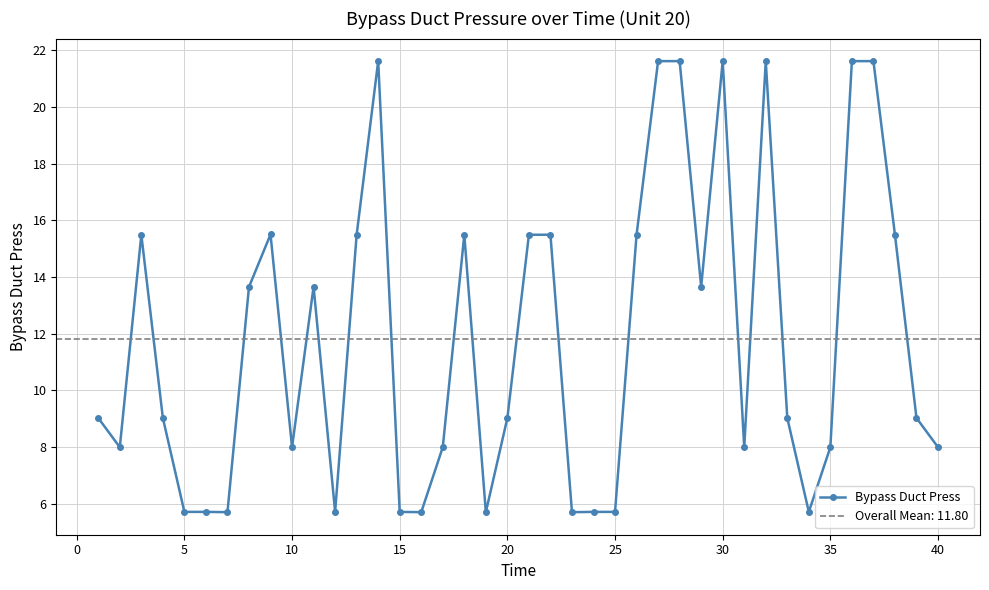

How many interior local valleys (lower than both neighbors) does the data have?

10